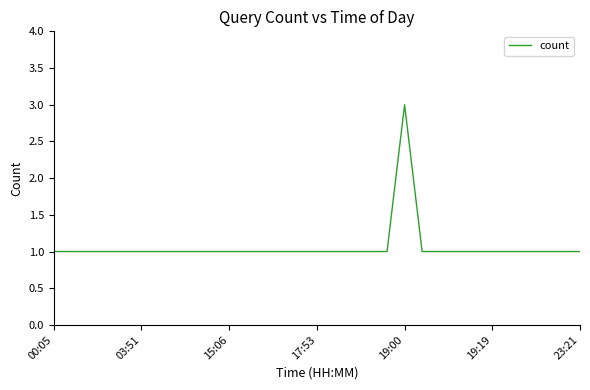

What is the maximum value shown in the chart?

3